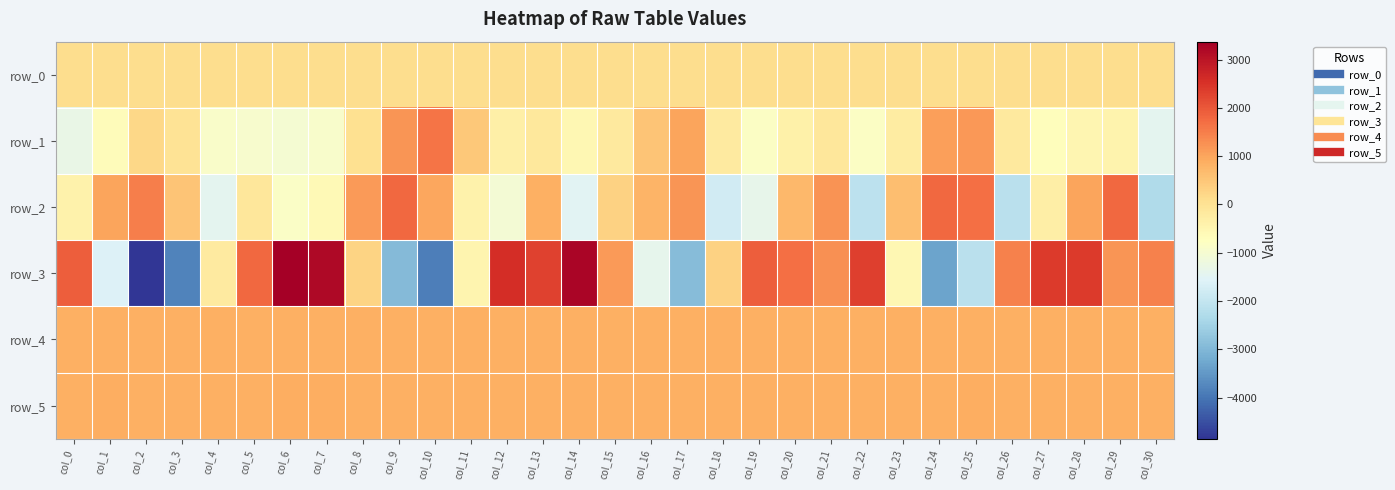

Reading left to right, list all the values displayed in this chart.

row_0: 120.0	120.1	120.1	120.2	120.2	120.4	120.4	120.4	120.4	120.5	120.5	120.6	120.6	120.7	120.7	120.8	120.8	120.9	120.9	121.0	121.0	121.2	121.2	121.2	121.2	121.3	121.3	121.4	121.4	121.5	121.5
row_1: -1311.0	-662.0	204.0	-14.0	-901.0	-948.0	-1007.0	-909.0	38.0	1199.0	1608.0	465.0	-343.0	-151.0	-525.0	-164.0	538.0	1019.0	-203.0	-810.0	-364.0	-118.0	-807.0	-252.0	1069.0	1179.0	-187.0	-694.0	-488.0	-446.0	-1426.0
row_2: -405.0	1013.0	1493.0	527.0	-1433.0	-119.0	-853.0	-588.0	1147.0	1768.0	985.0	-407.0	-1038.0	851.0	-1501.0	292.0	785.0	1199.0	-1798.0	-1359.0	733.0	1246.0	-2101.0	621.0	1796.0	1693.0	-2140.0	-320.0	1009.0	1781.0	-2307.0
row_3: 1902.0	-1582.0	-4853.0	-3813.0	-218.0	1775.0	3371.0	3199.0	262.0	-2940.0	-3873.0	-483.0	2588.0	2284.0	3246.0	1136.0	-1406.0	-2902.0	305.0	1919.0	1669.0	1282.0	2313.0	-529.0	-3327.0	-2153.0	1460.0	2394.0	2392.0	1201.0	1458.0
row_4: 859.0	857.0	856.0	854.0	853.0	856.0	856.0	855.0	854.0	851.0	857.0	855.0	853.0	857.0	857.0	852.0	855.0	857.0	846.0	854.0	855.0	858.0	847.0	852.0	855.0	860.0	854.0	854.0	859.0	862.0	860.0
row_5: 862.0	866.0	861.0	862.0	863.0	857.0	869.0	869.0	860.0	861.0	863.0	863.0	864.0	863.0	860.0	864.0	862.0	864.0	862.0	864.0	858.0	860.0	858.0	854.0	856.0	866.0	865.0	863.0	860.0	861.0	859.0